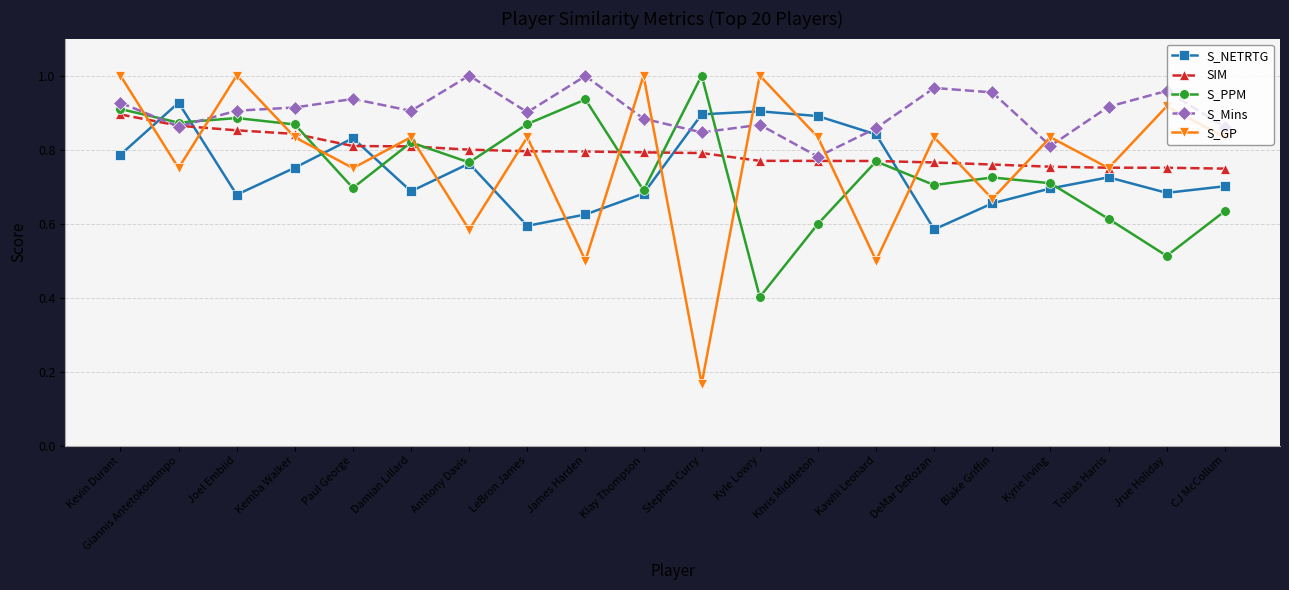

What is the total value across all series at James Harden?

3.9